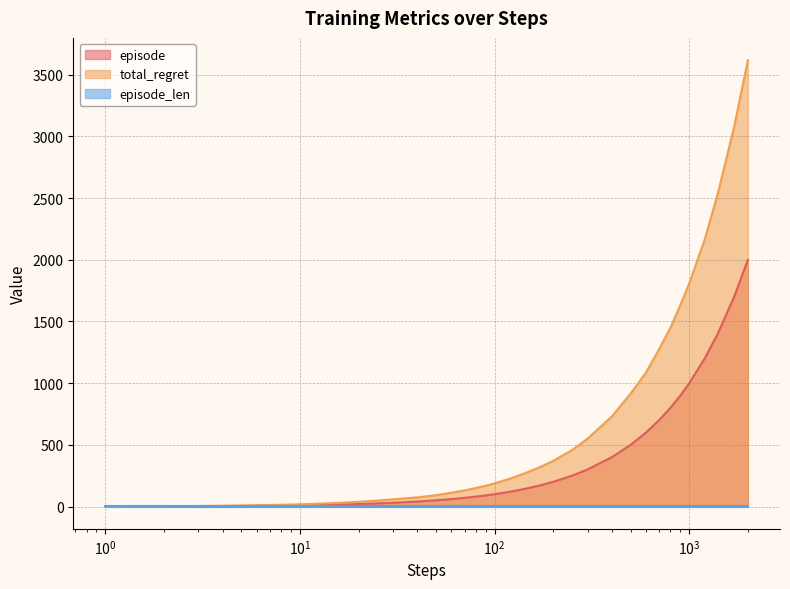

Which series has the largest range (max minus min)?

total_regret